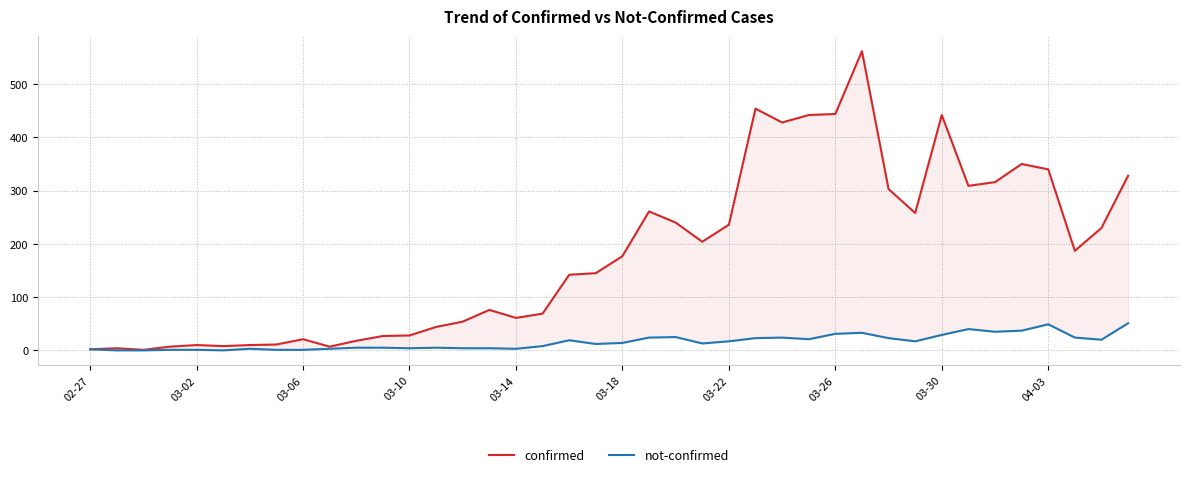

Count the number of data series in this chart.

2